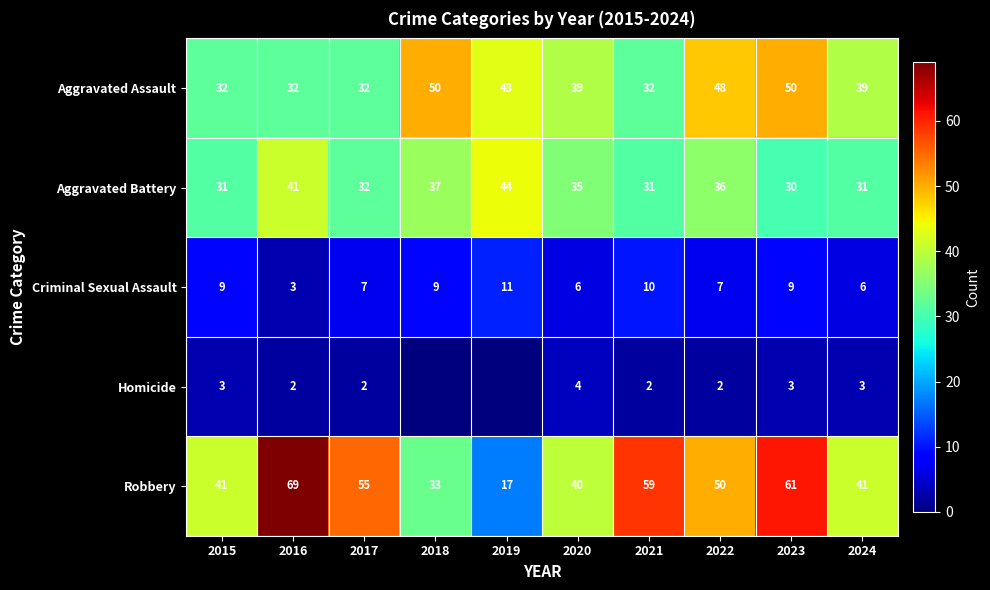

What is the highest value of the Aggravated Assault series?

50